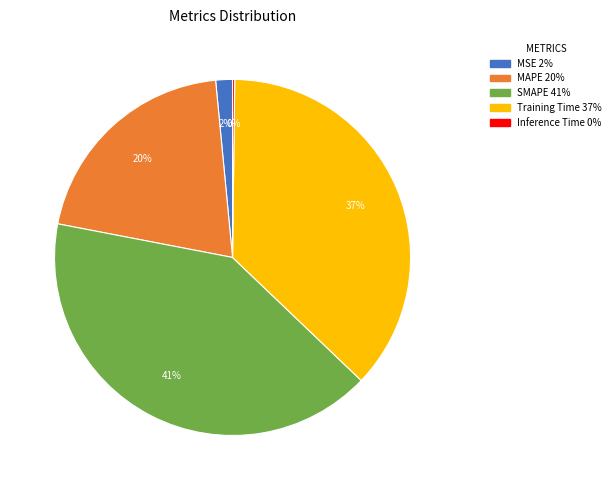

Does any single category account for the majority?

No